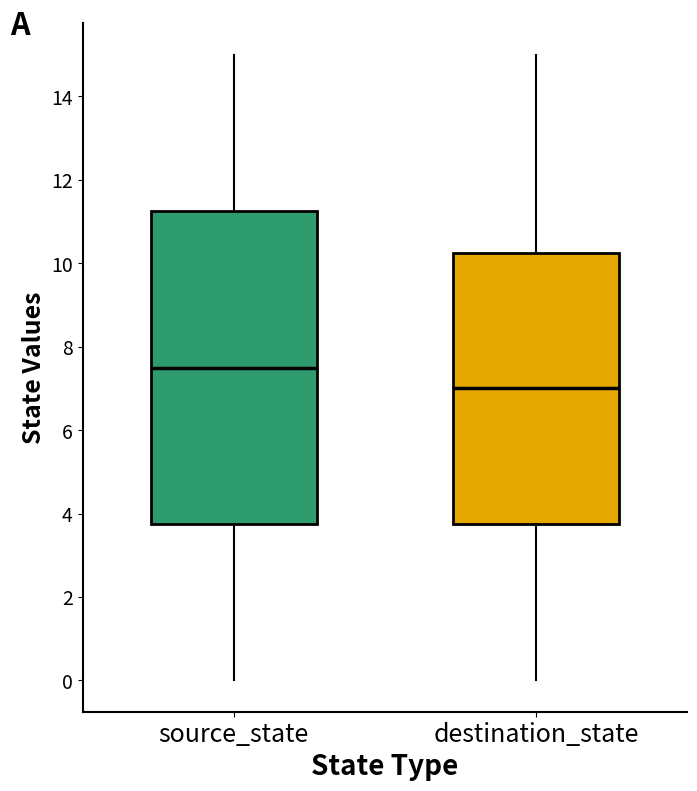

Reading left to right, read every box against the y-axis: the position of its median line, the range the box covers, and the ends of its whiskers. The values are not printed on the chart, so give them approximately, as read against the axis.

source_state: median 7.6, box 3.8 to 11.2, whiskers 0.0 to 15.0
destination_state: median 7.0, box 3.8 to 10.2, whiskers 0.0 to 15.0